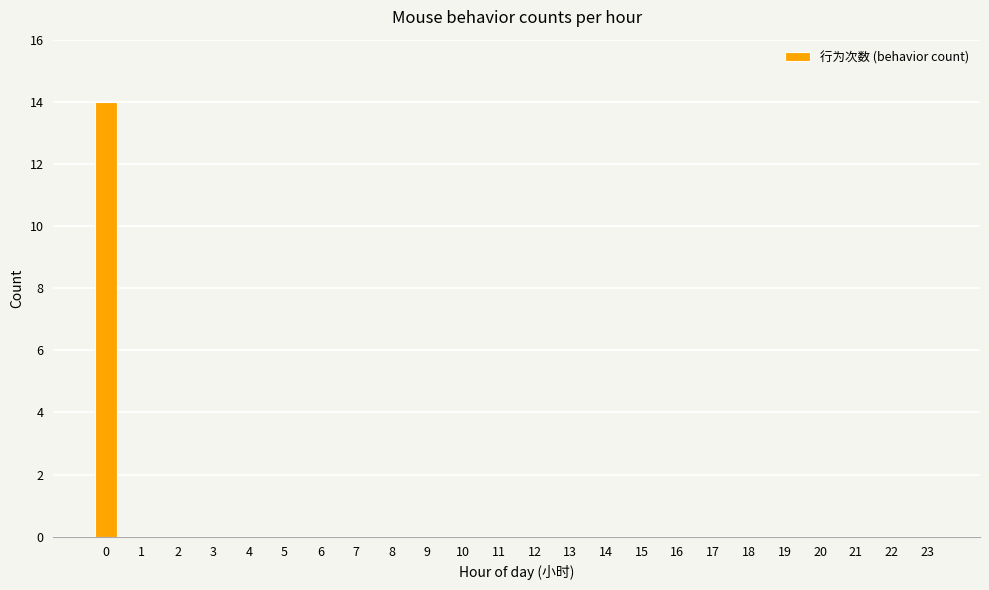

The value at 5 is -8. True or false?

False